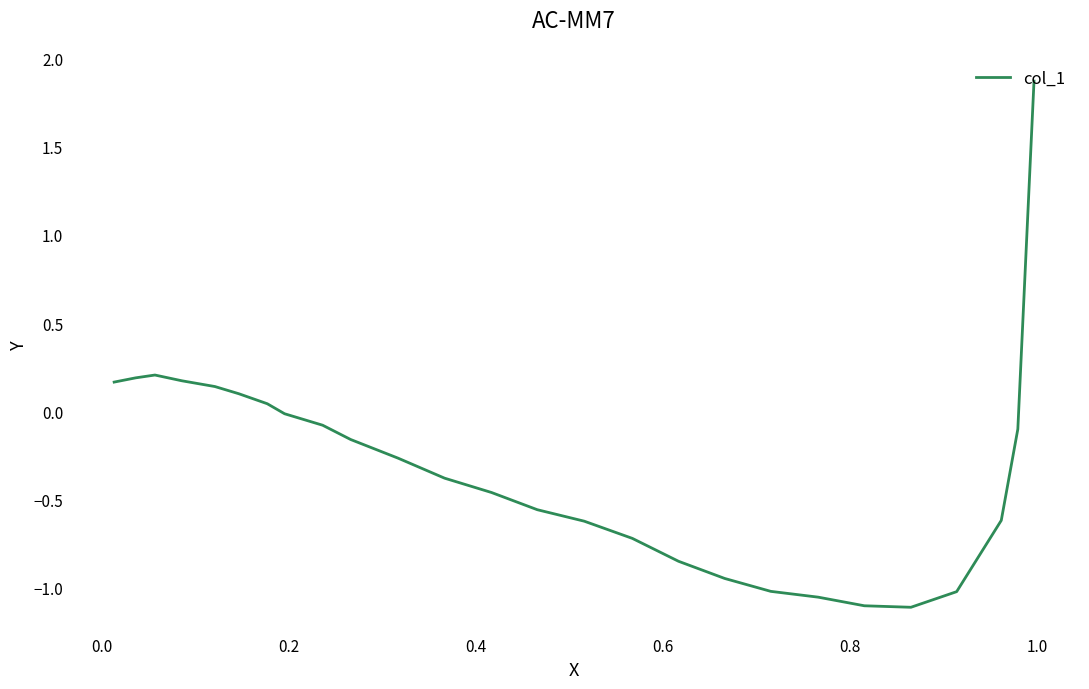

The chart shows a value of -0.5 at 9. True or false?

False